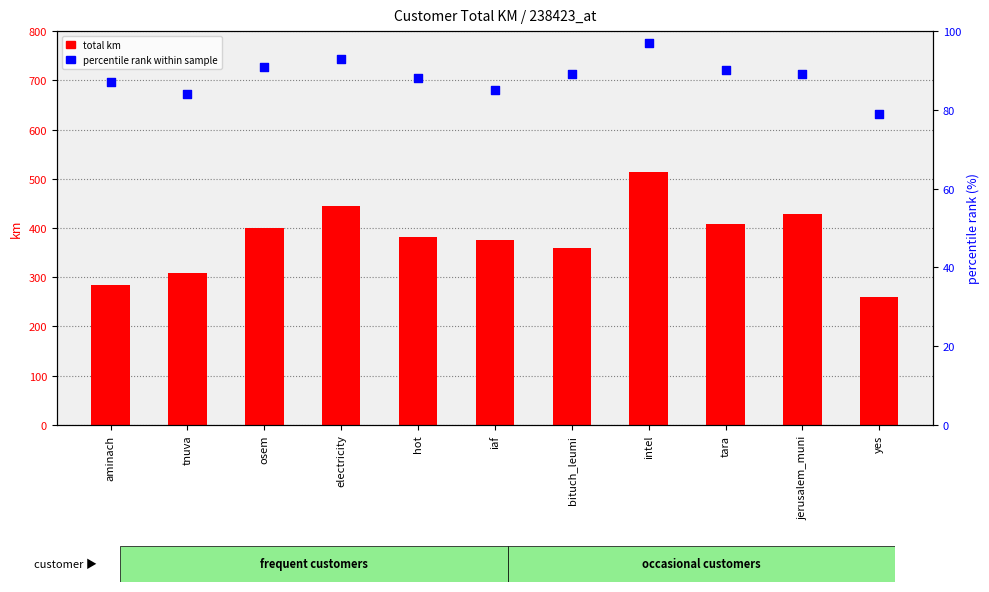

What are all the series names shown in the legend?

total km, percentile rank